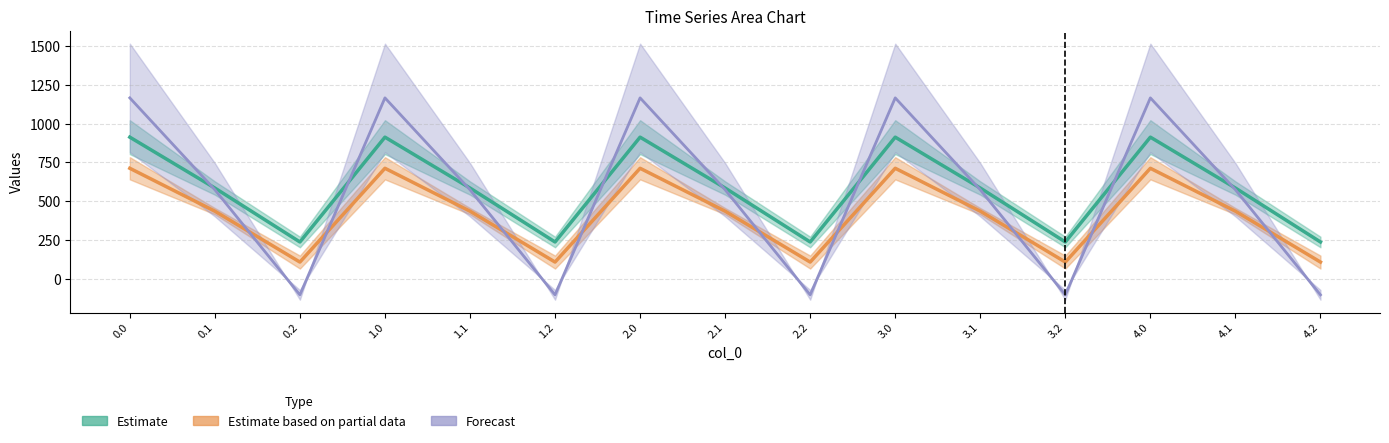

Between 3.1 and 2.2, which is larger?

3.1